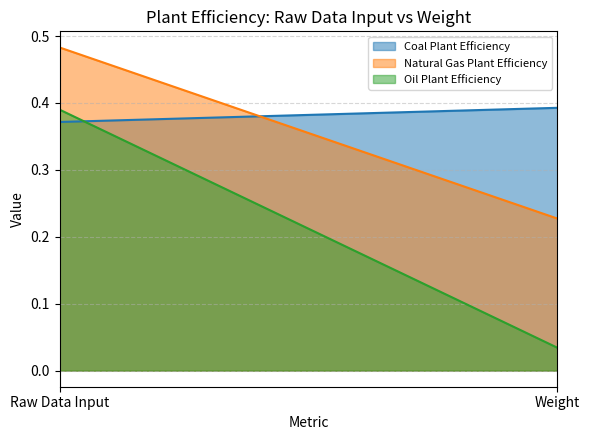

Which category has the highest value across all series?

Raw Data Input